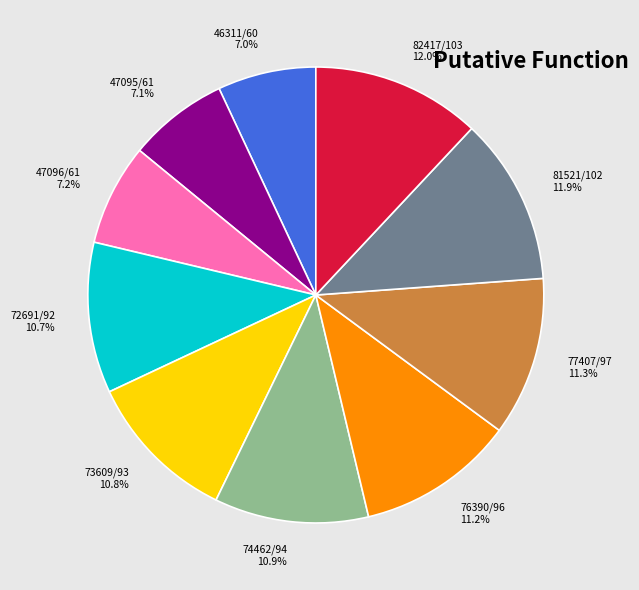

True or false: 76390/96 accounts for 11% of the total.

True